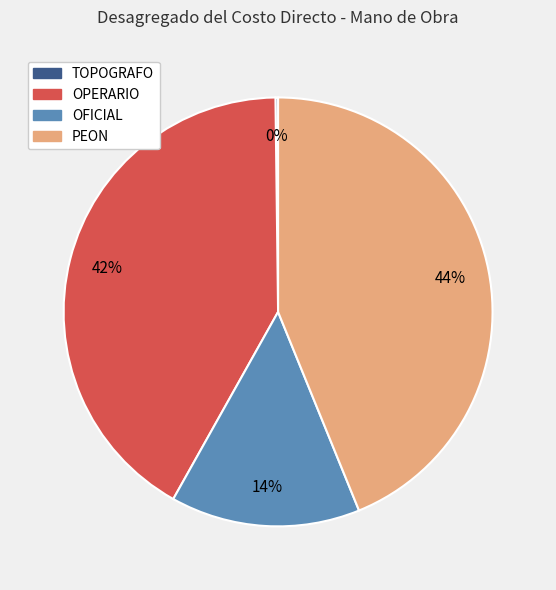

Is it true that OFICIAL is 14% of the pie?

True